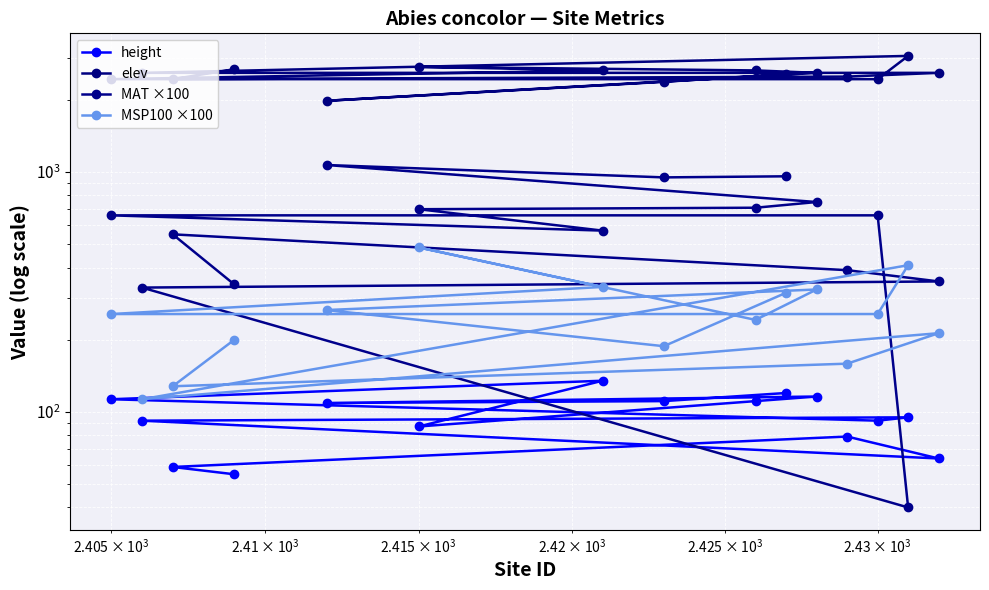

How many lines are shown in the chart?

4